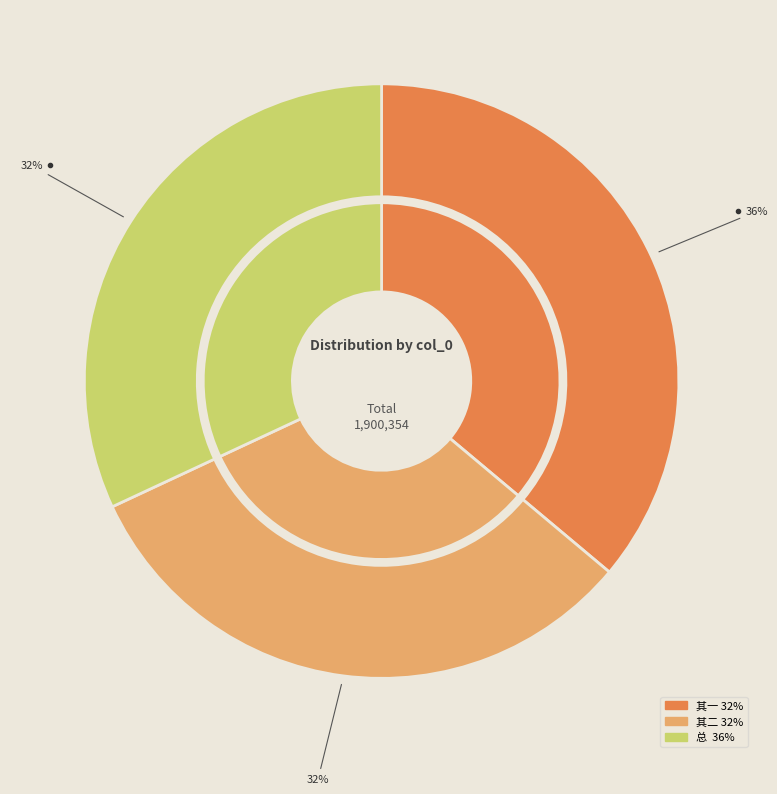

What is the total percentage of 中秋玩月值文闱试士日答廖文学二首 and 中秋玩月值文闱试士日答廖文学二首 其二?

68.1%